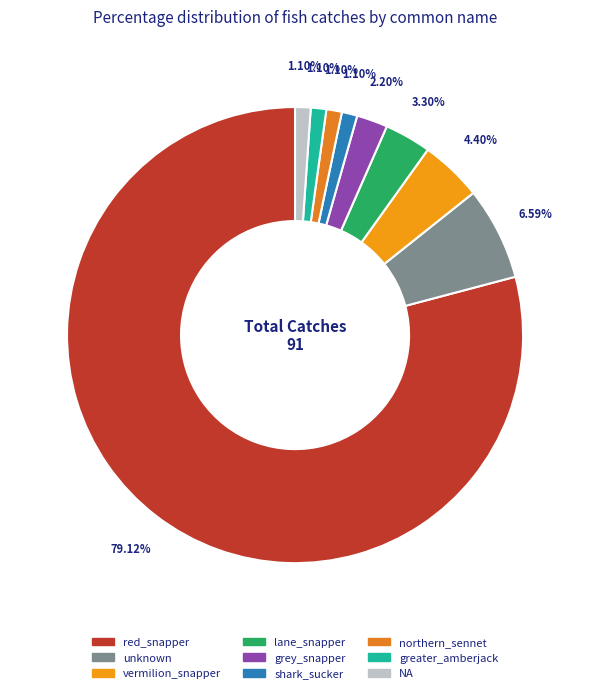

Is there a majority slice in this chart?

Yes